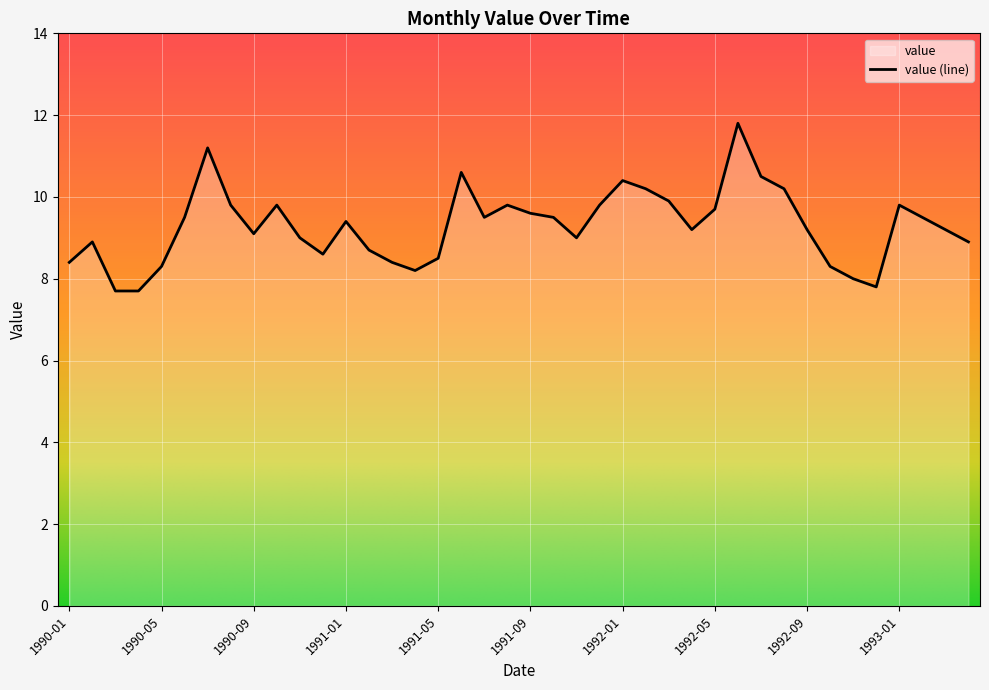

What is the approximate value at 1990-02?

8.9